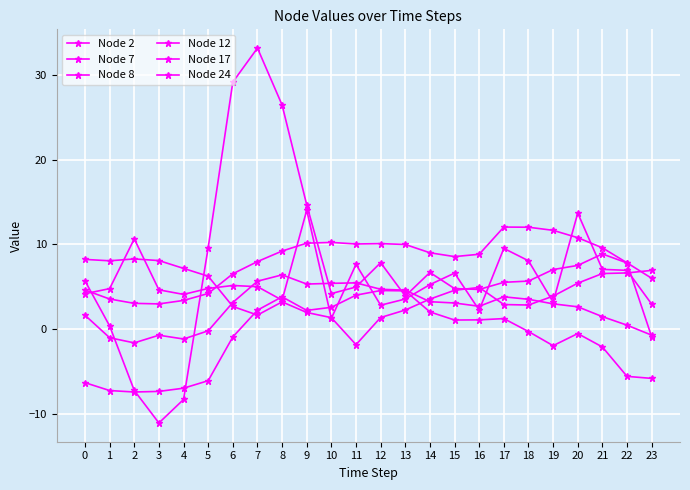

At how many categories does at least one series exceed 24?

3